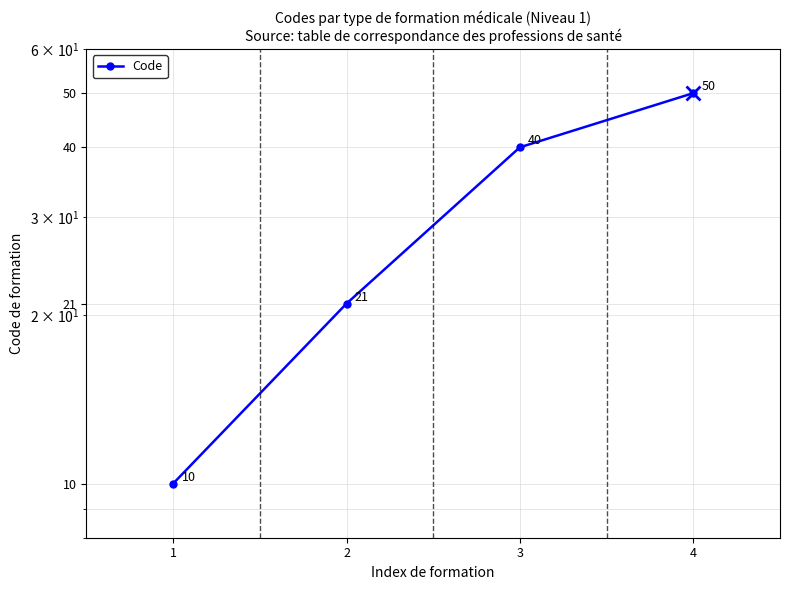

At which label does the data first exceed 40?

4